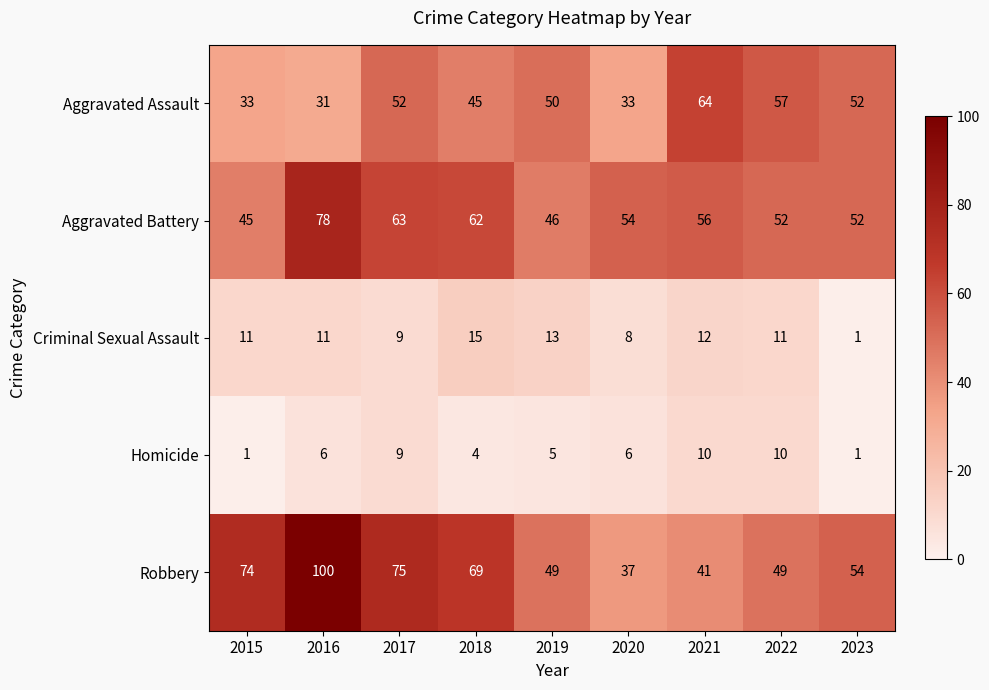

The Aggravated Battery series shows 35 at 2021. True or false?

False